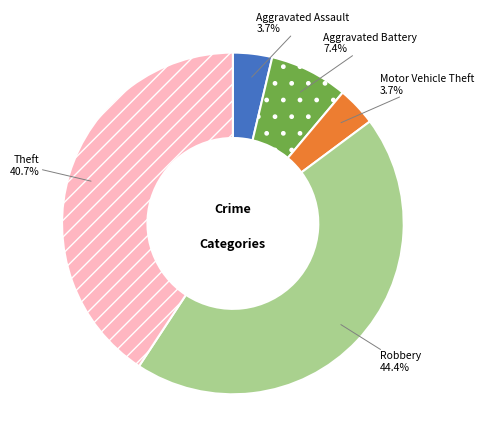

How many slices are in this pie chart?

5